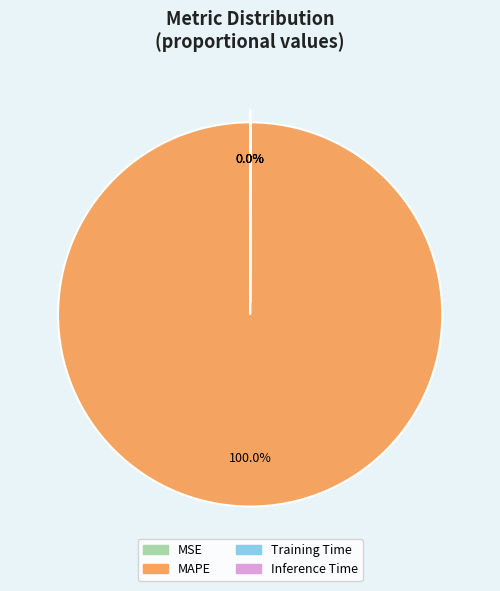

What is the majority slice?

MAPE